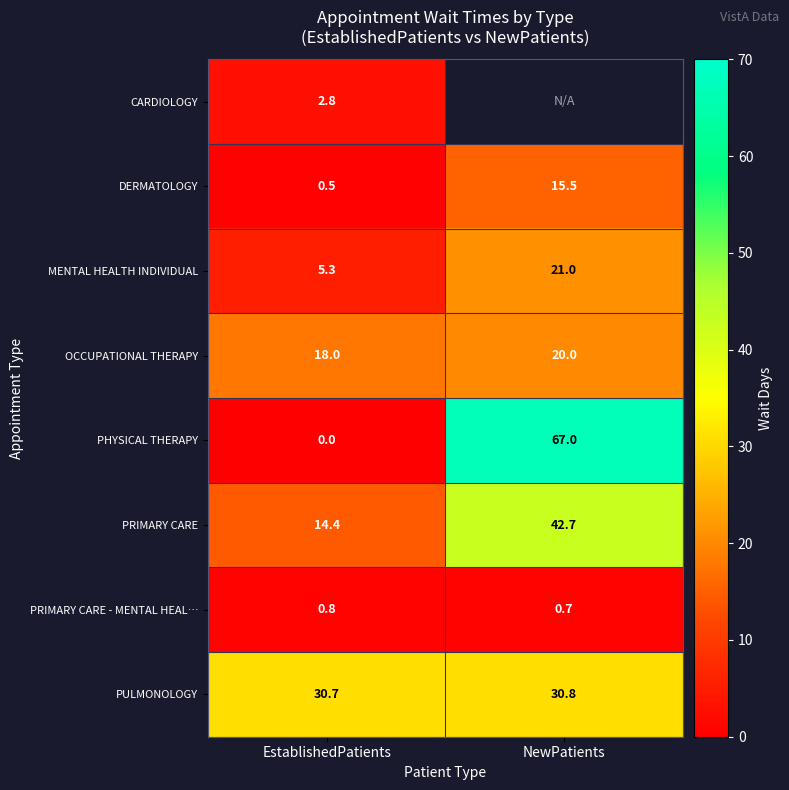

Which has a higher value, NewPatients or EstablishedPatients?

EstablishedPatients